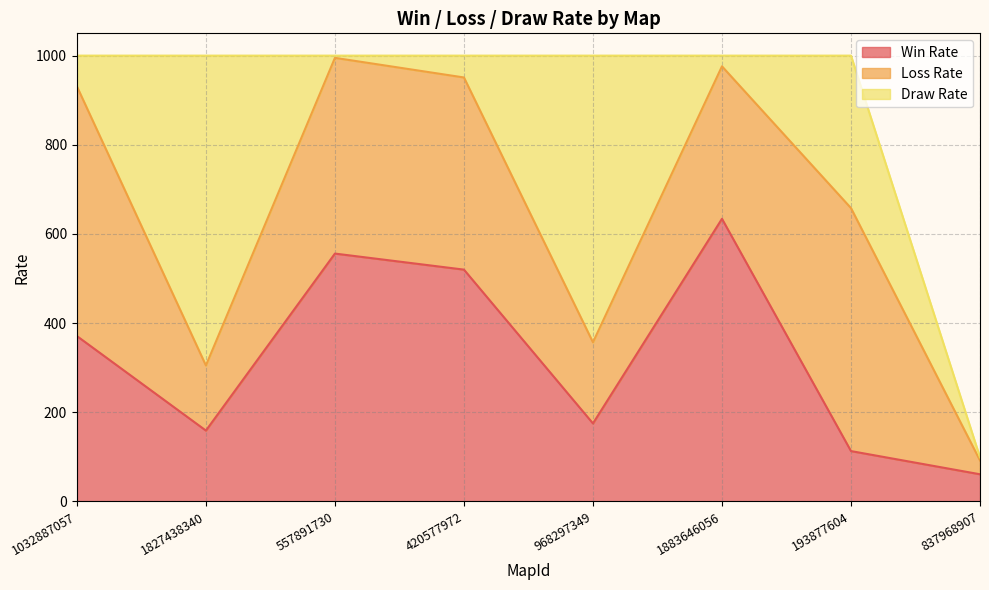

True or false: Win Rate and Loss Rate cross at least once.

True